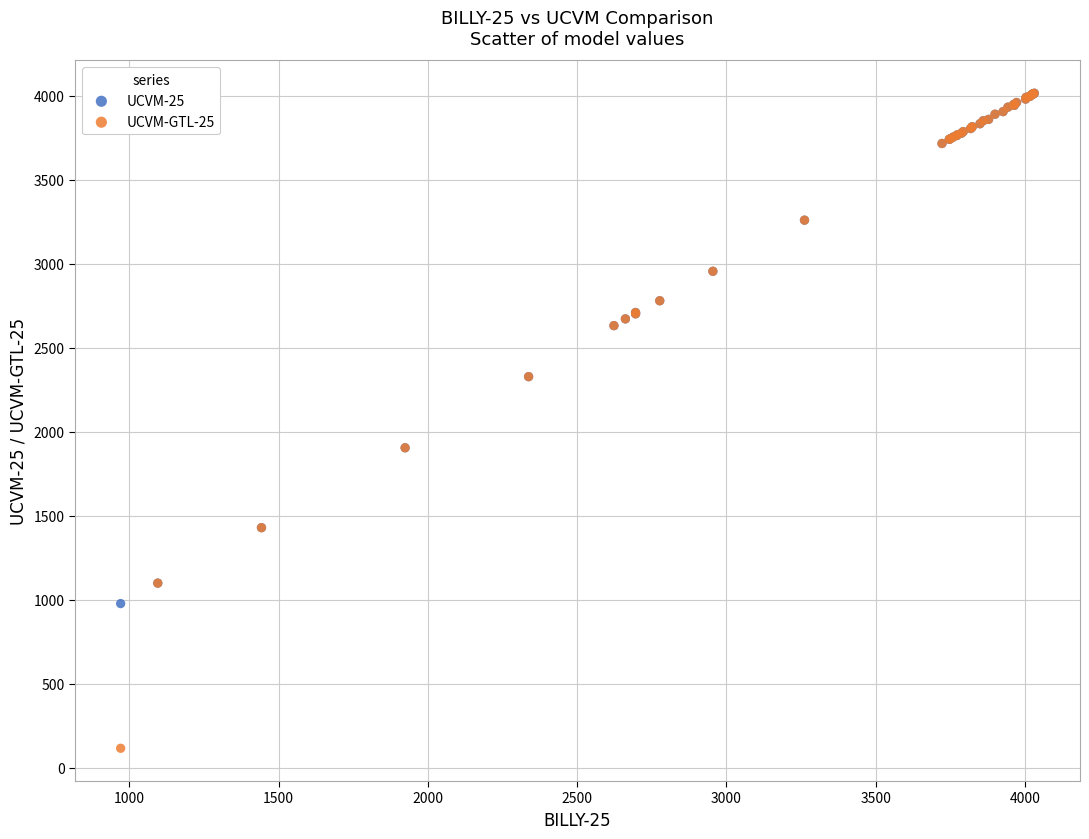

Which series reaches the minimum Y coordinate?

UCVM-GTL-25